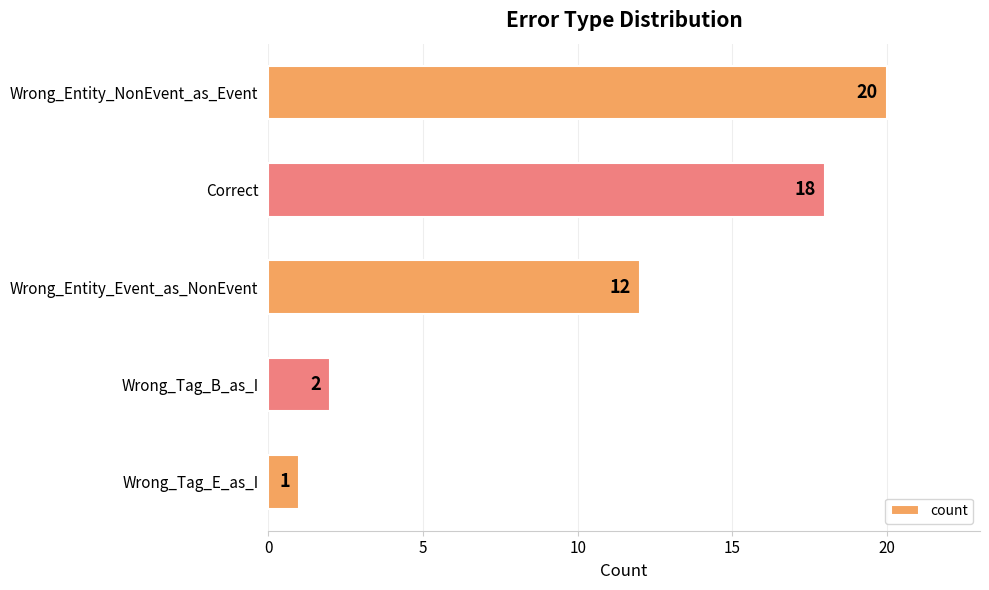

Rank the categories by value from highest to lowest.

Wrong_Entity_NonEvent_as_Event, Correct, Wrong_Entity_Event_as_NonEvent, Wrong_Tag_B_as_I, Wrong_Tag_E_as_I